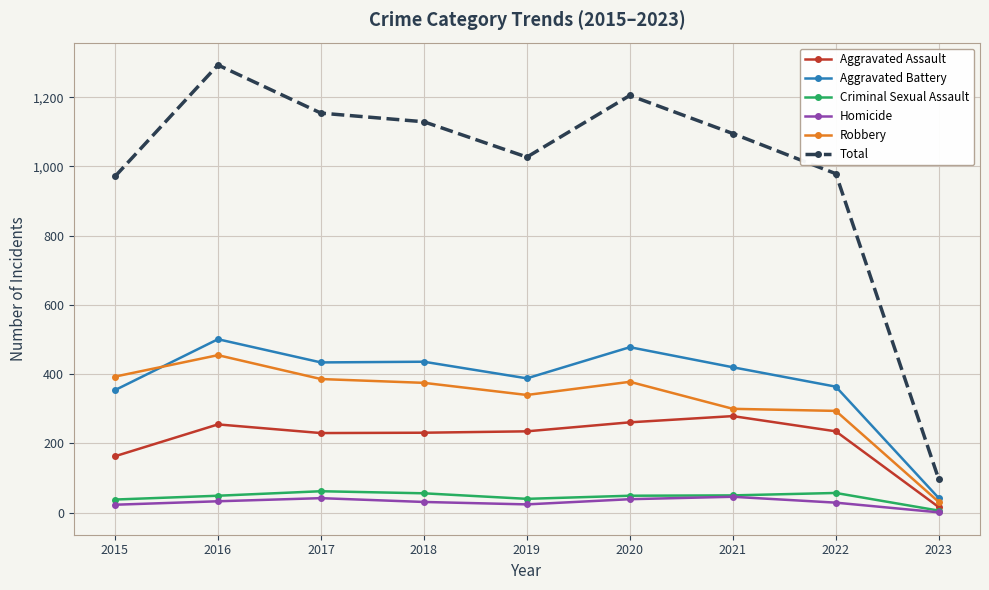

At how many categories does at least one series exceed 593?

8